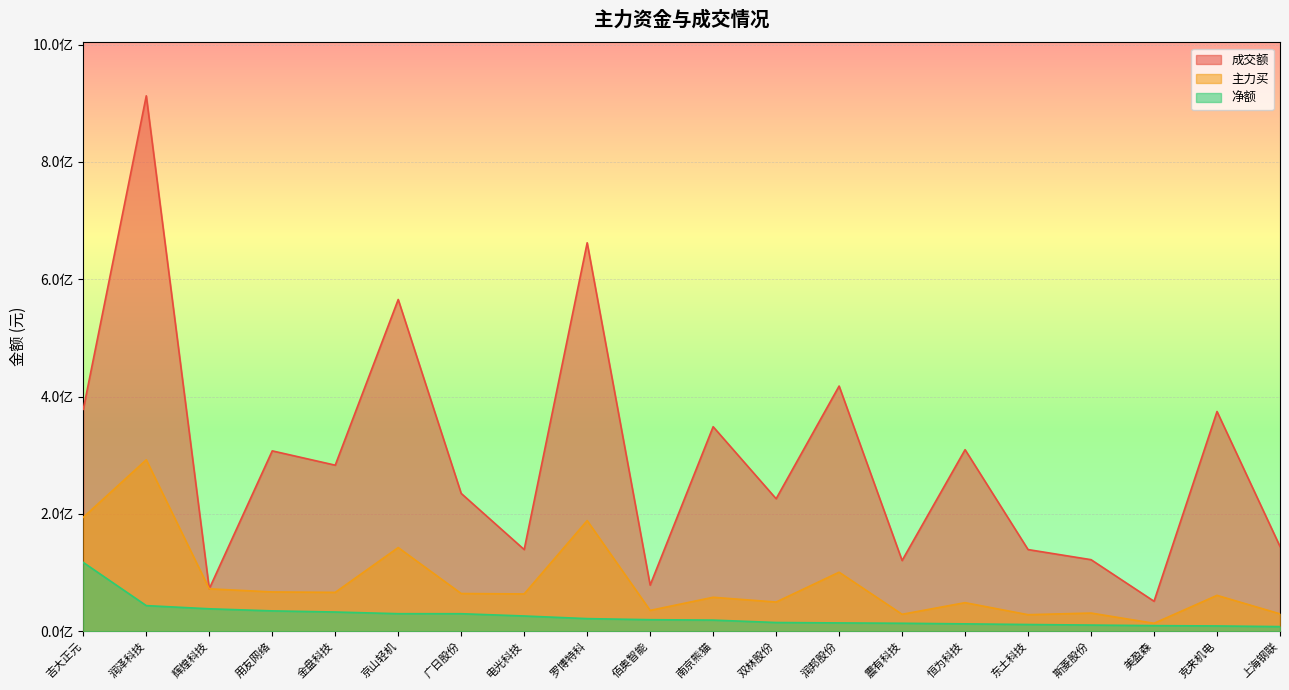

Between 用友网络 and 美盈森, which is larger?

用友网络